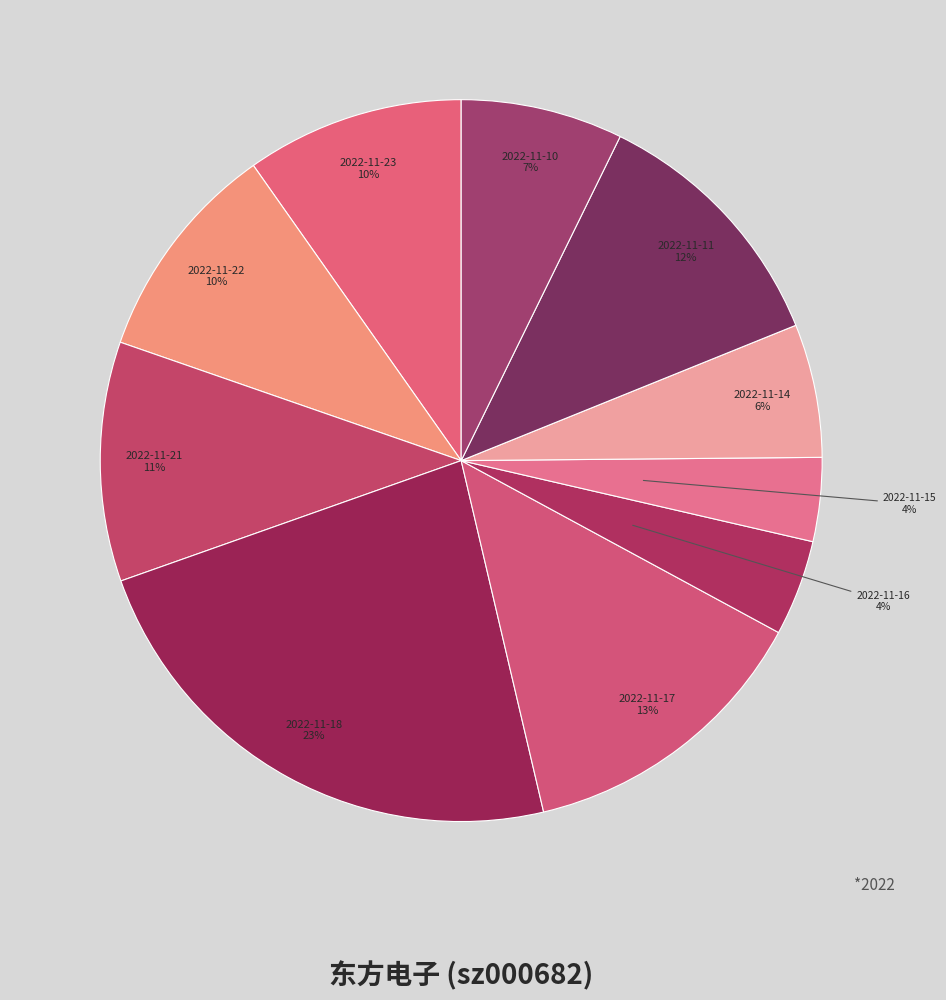

How many segments does this pie chart have?

10